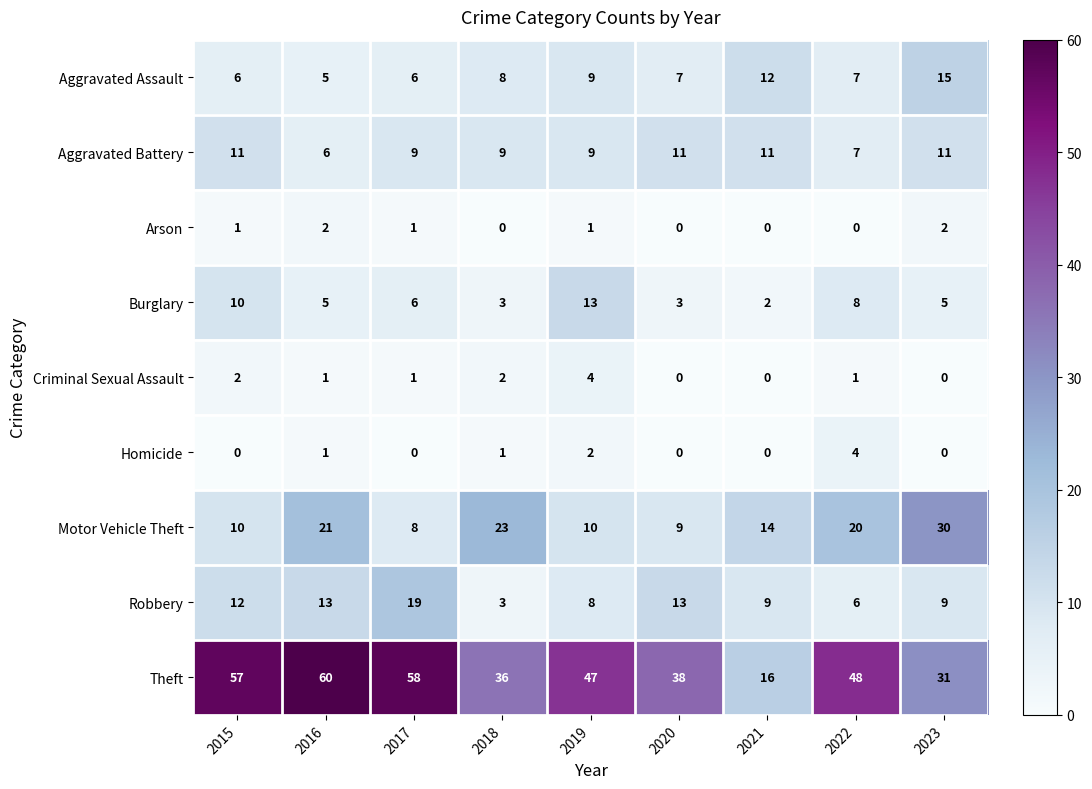

How many values in the Arson series are below 1?

4